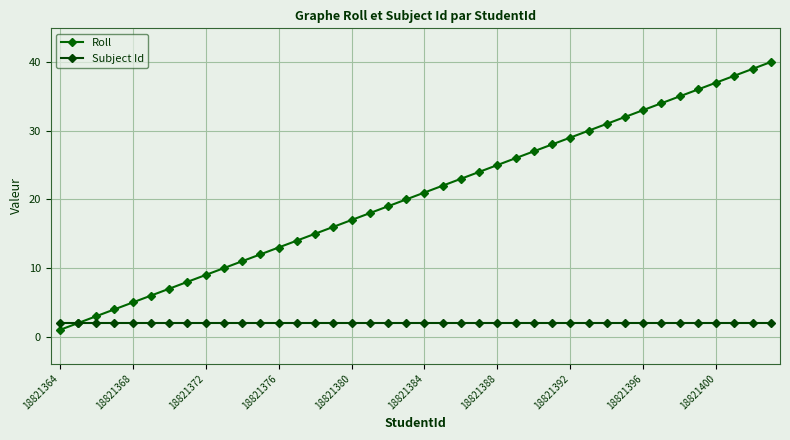

Does the chart have visible grid lines?

Yes